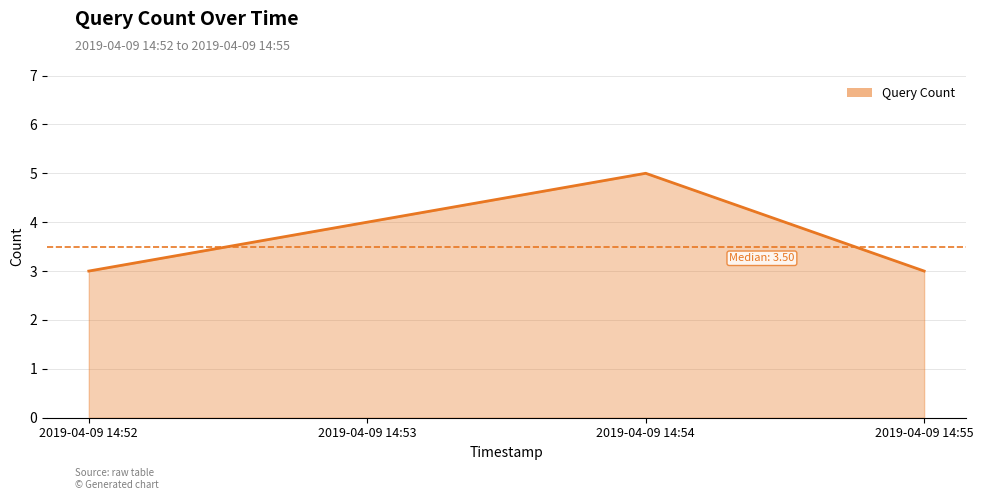

Reading right to left, transcribe all the data shown in this chart.

3	5	4	3